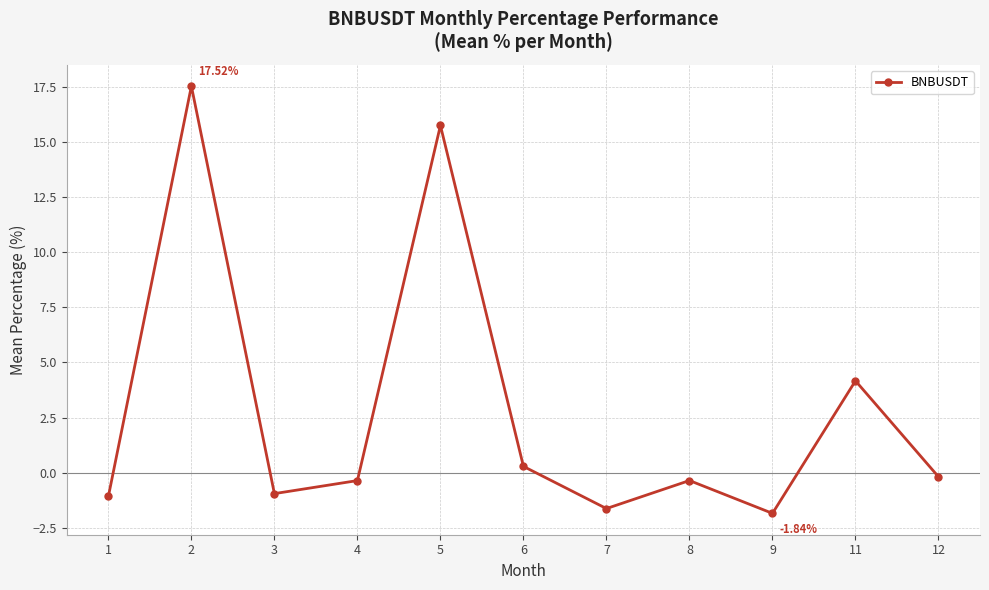

How many interior local valleys (lower than both neighbors) does the data have?

3